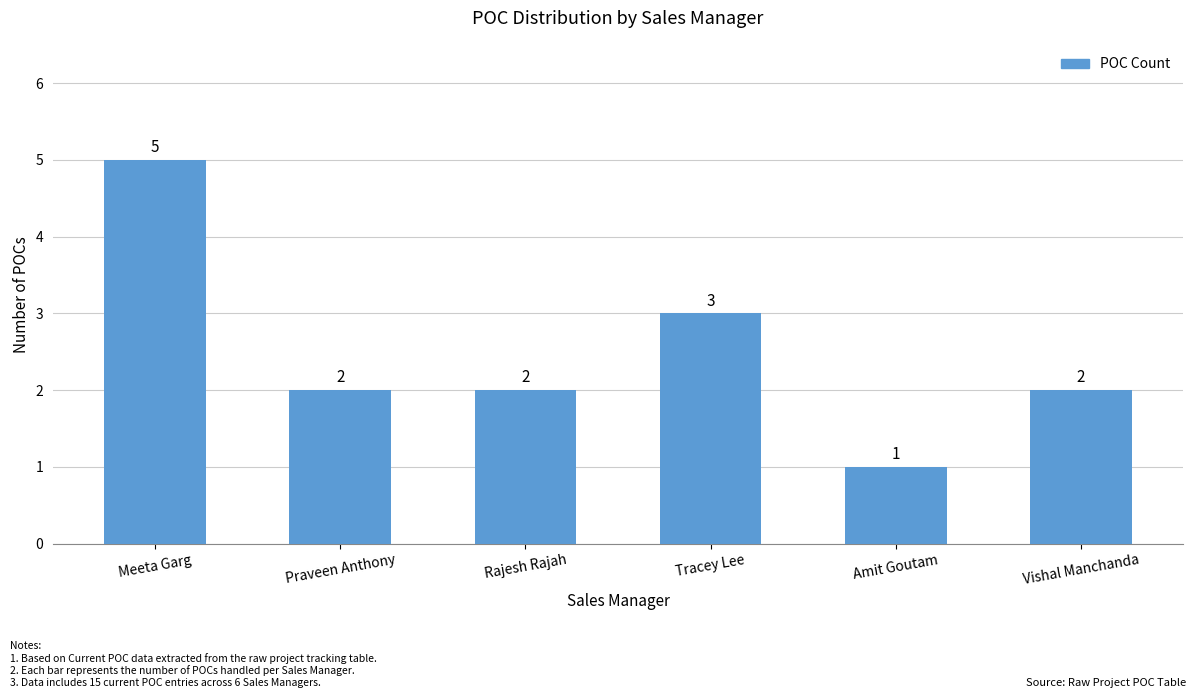

Does the chart contain any negative values?

No